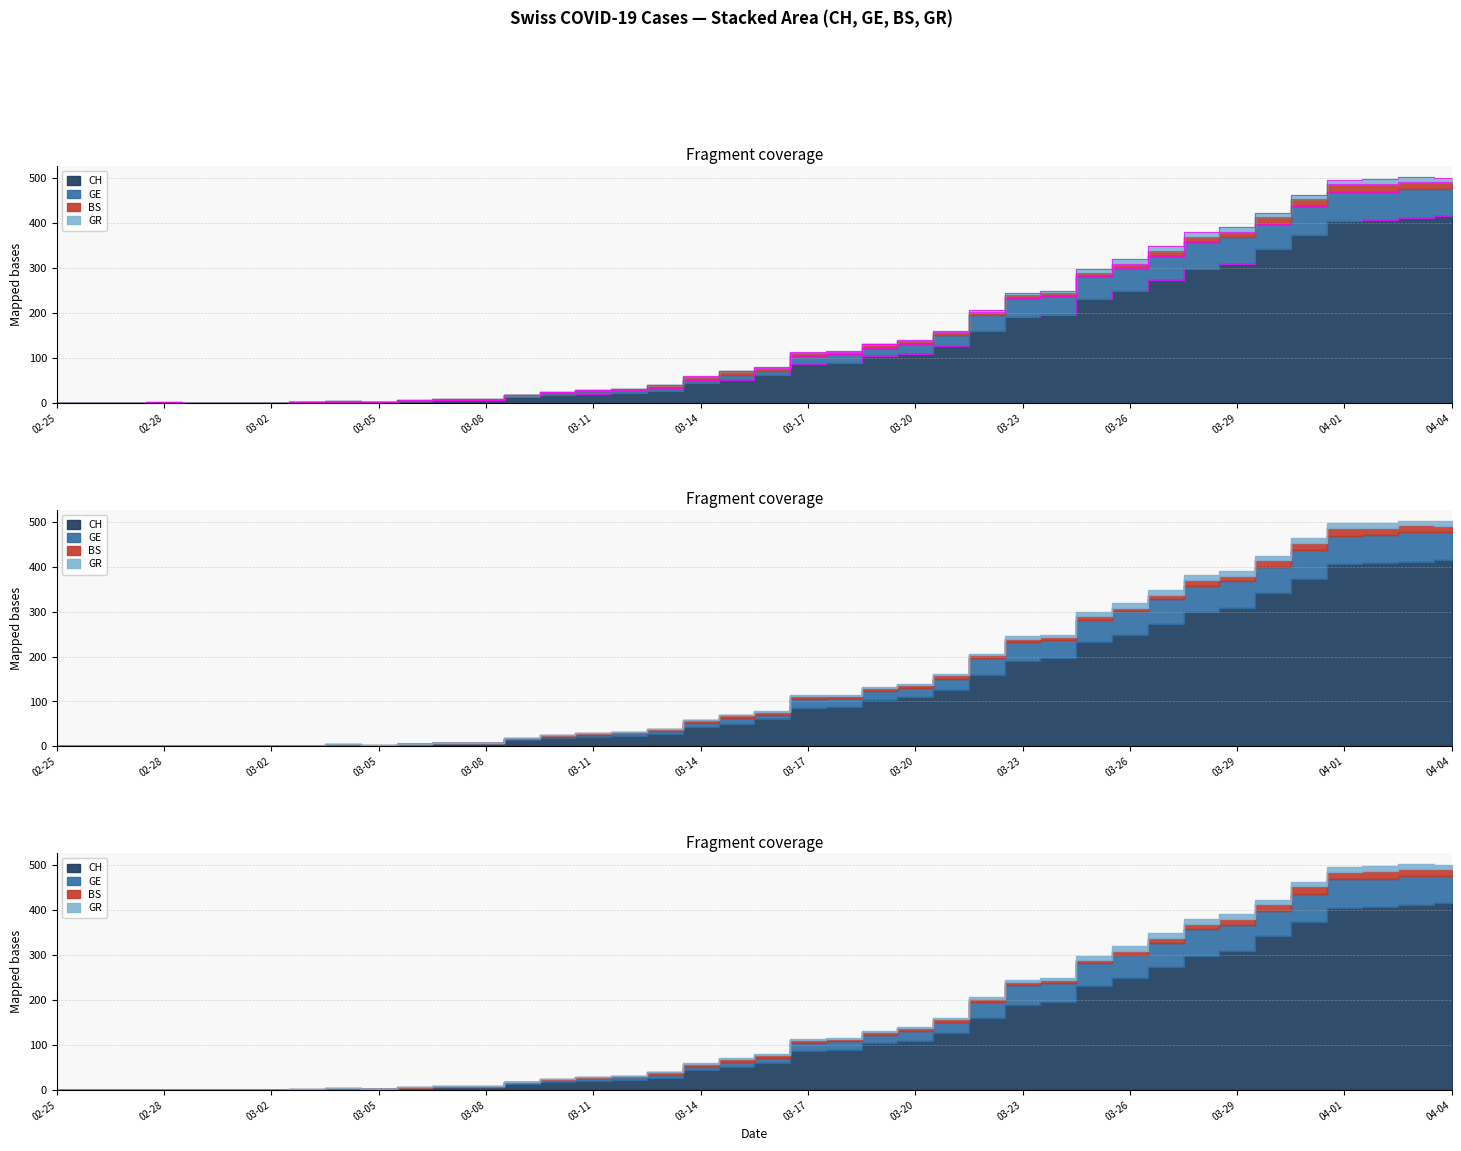

Does the chart display data point markers on the line(s)?

No